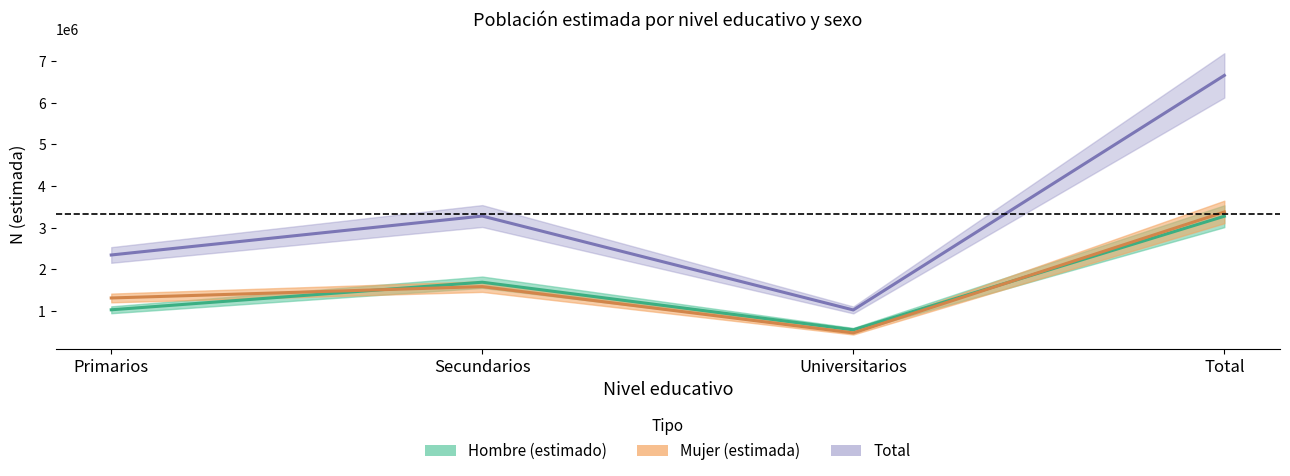

Reading left to right, list all the values displayed in this chart.

Hombre N (estimada): Primarios=1031723	Secundarios=1693412	Universitarios=551408	Total=3276544
Mujer N (estimada): Primarios=1315113	Secundarios=1587673	Universitarios=476412	Total=3379198
Total N (estimada): Primarios=2346836	Secundarios=3281086	Universitarios=1027820	Total=6655740